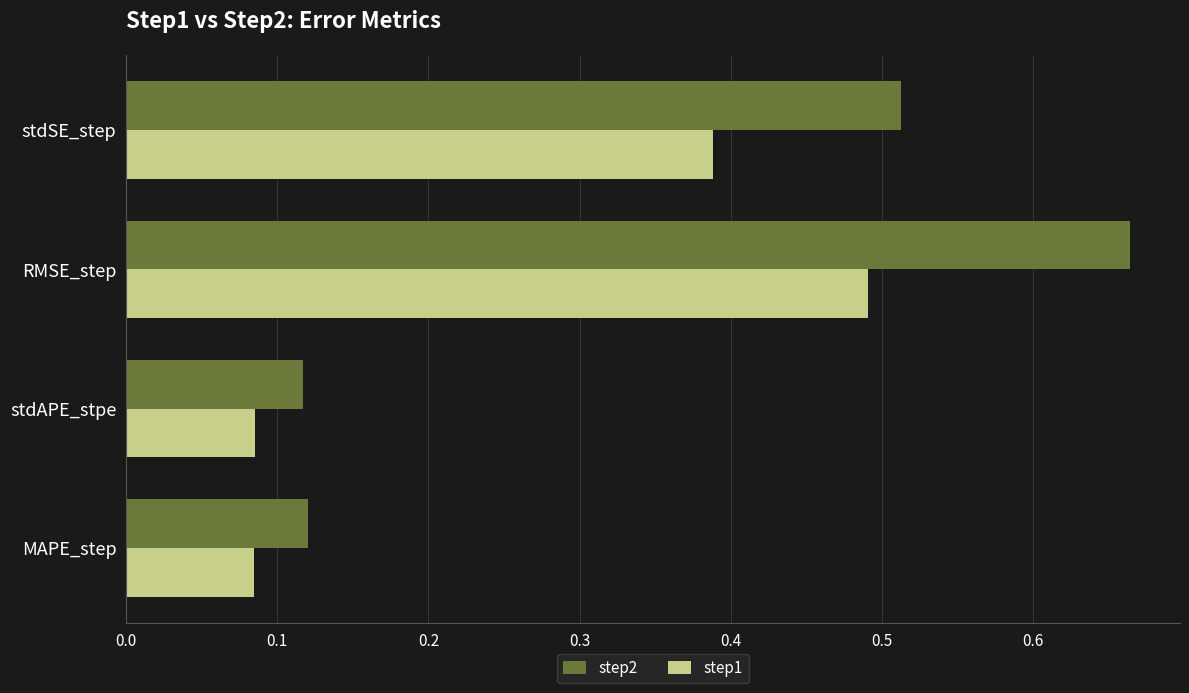

What is the sum of all step1 values?

1.0